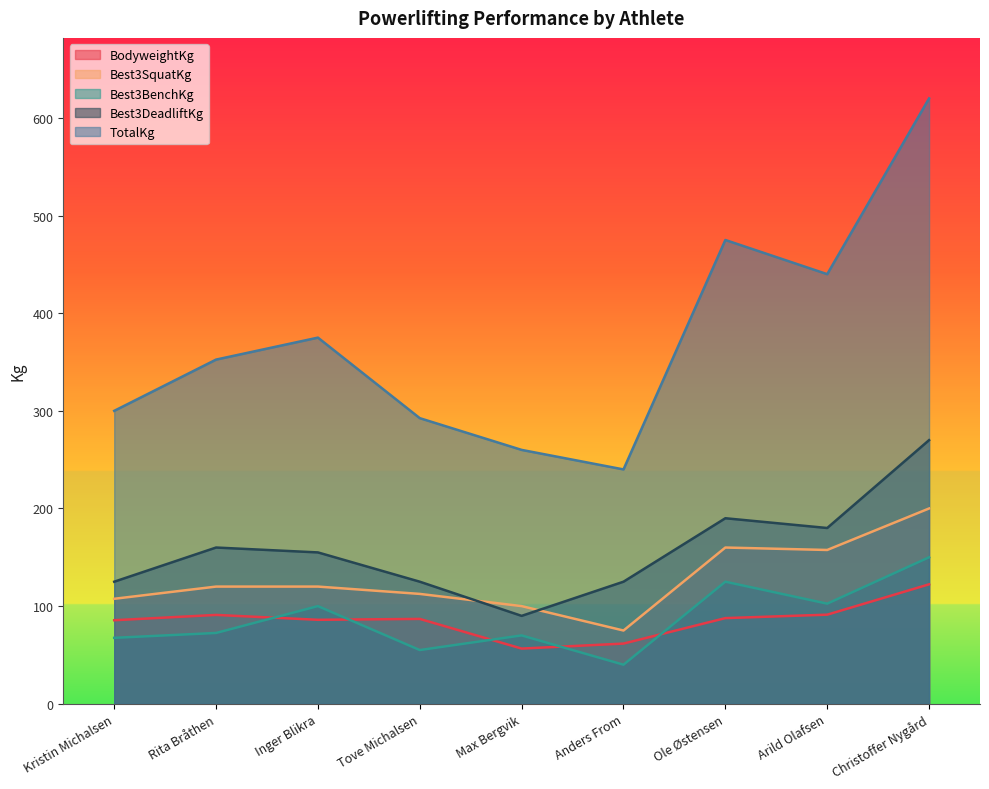

True or false: Best3BenchKg and BodyweightKg cross at least once.

True